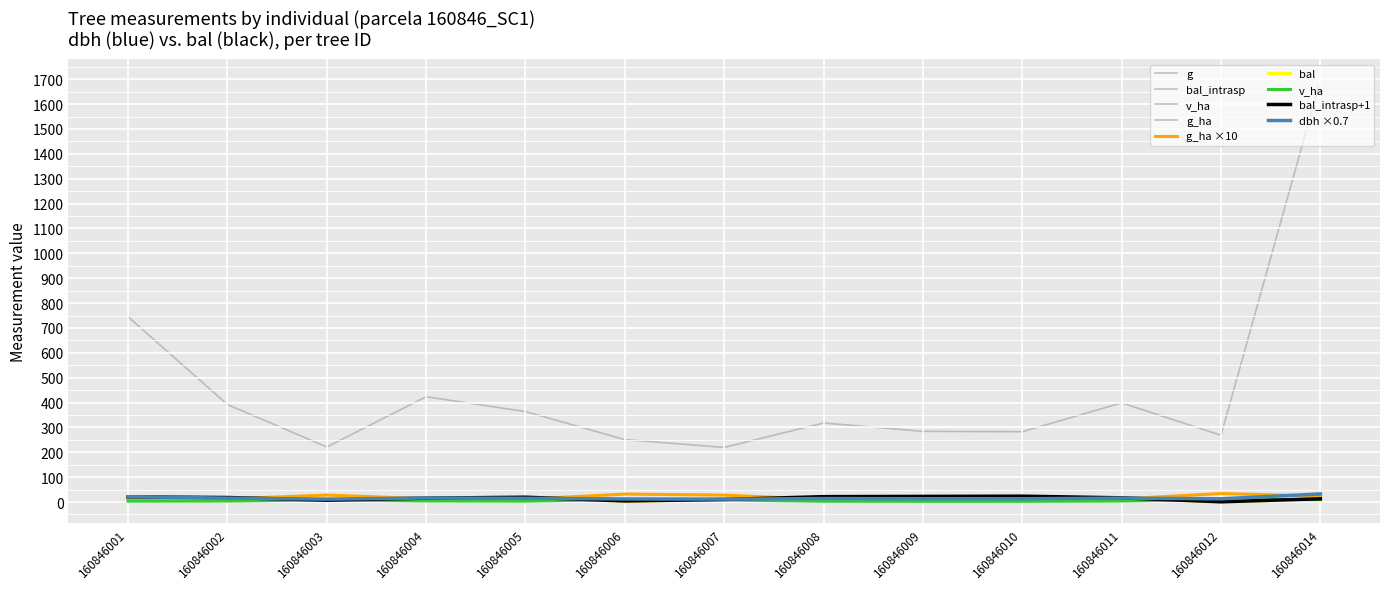

List the labels in order of g value, largest first.

160846014, 160846001, 160846004, 160846011, 160846002, 160846005, 160846008, 160846009, 160846010, 160846012, 160846006, 160846003, 160846007